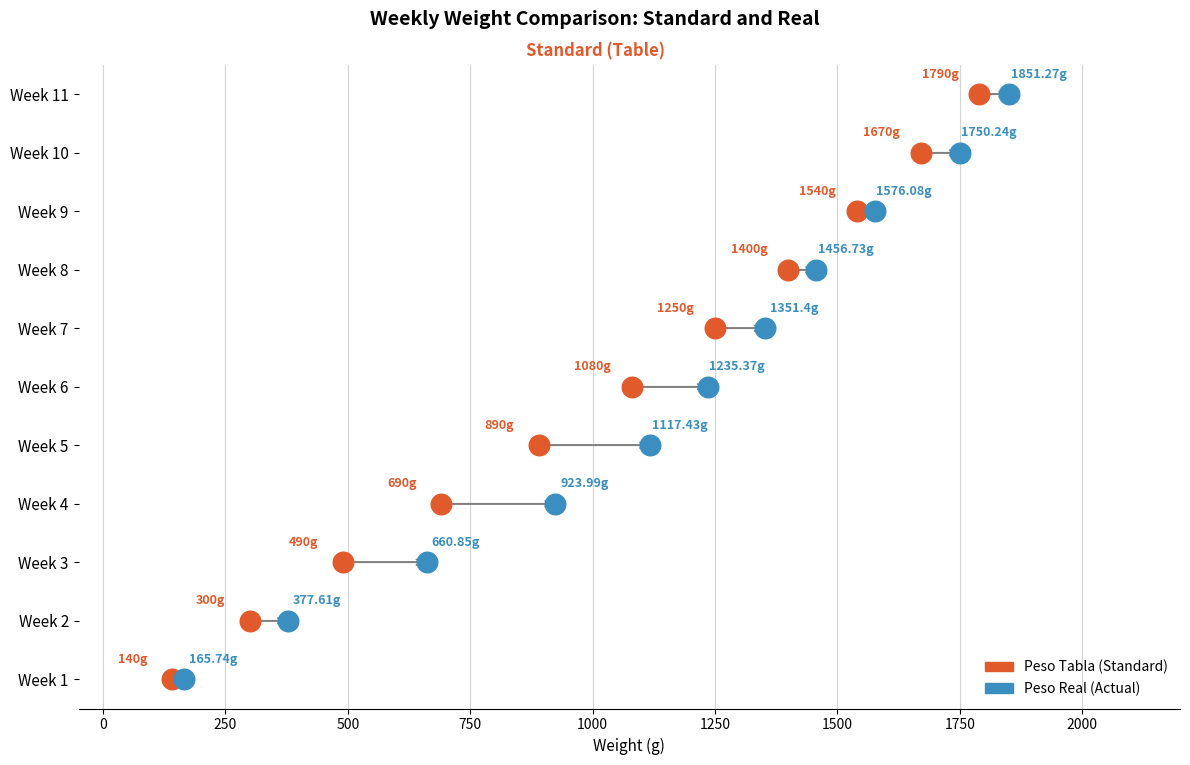

What are all the series names shown in the legend?

Peso Tabla (Standard), Peso Real (Actual)